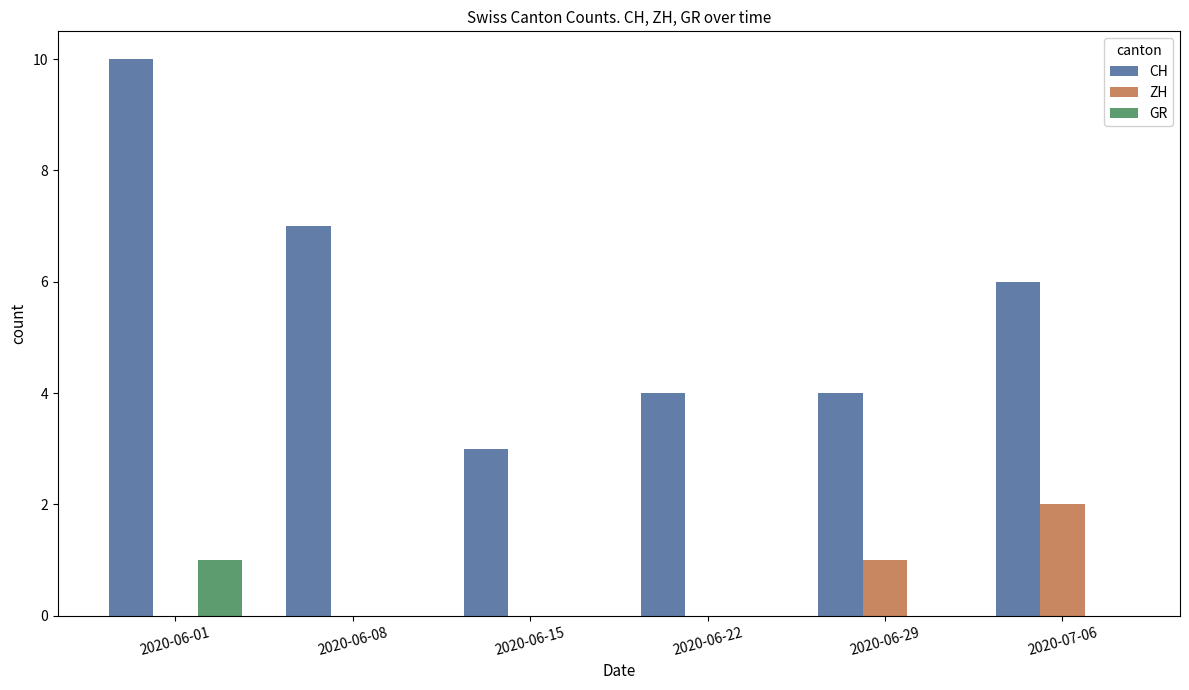

Which series has the widest spread of values?

CH